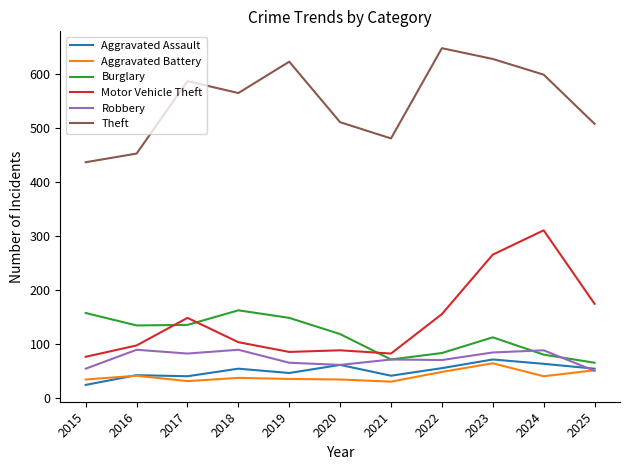

At which category does Aggravated Battery reach its first local valley?

2017